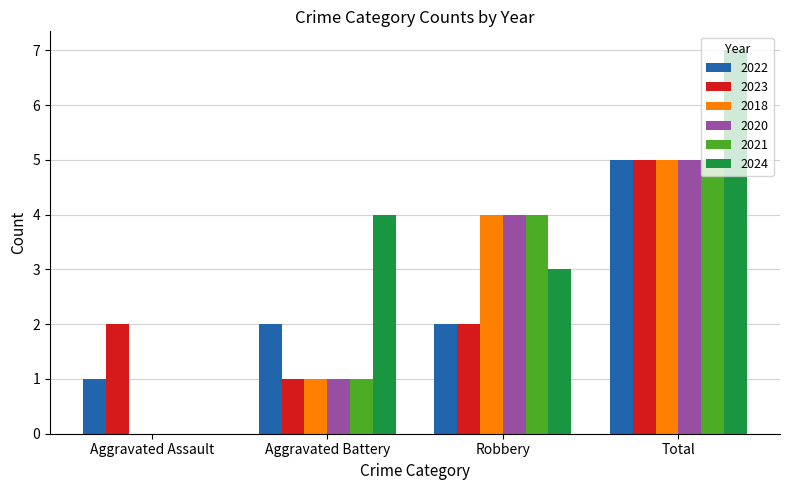

The value of 2023 at Robbery is 3. True or false?

False